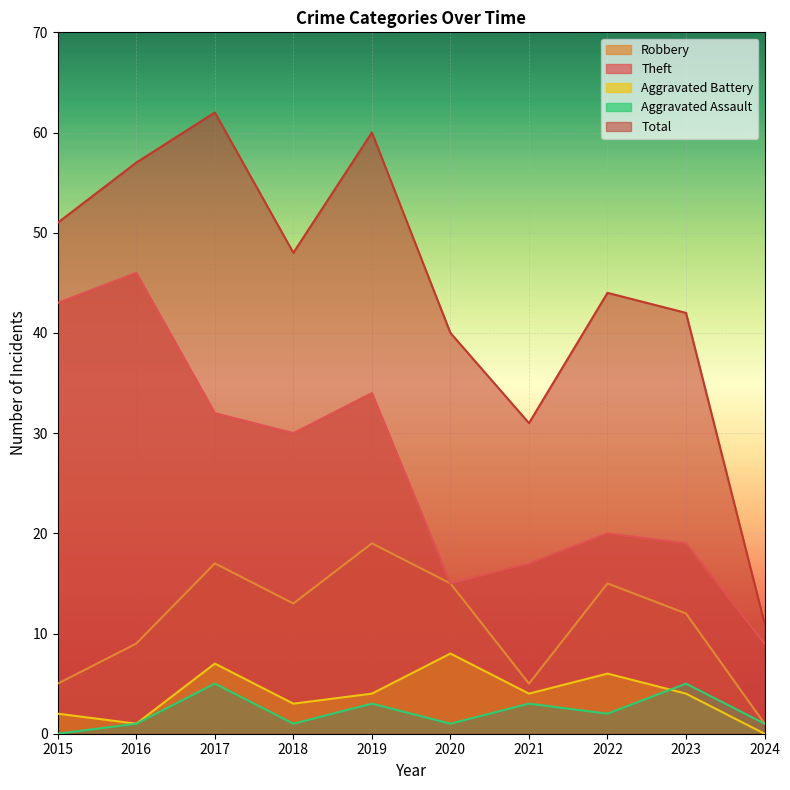

Between 2019 and 2021, which is larger?

2019